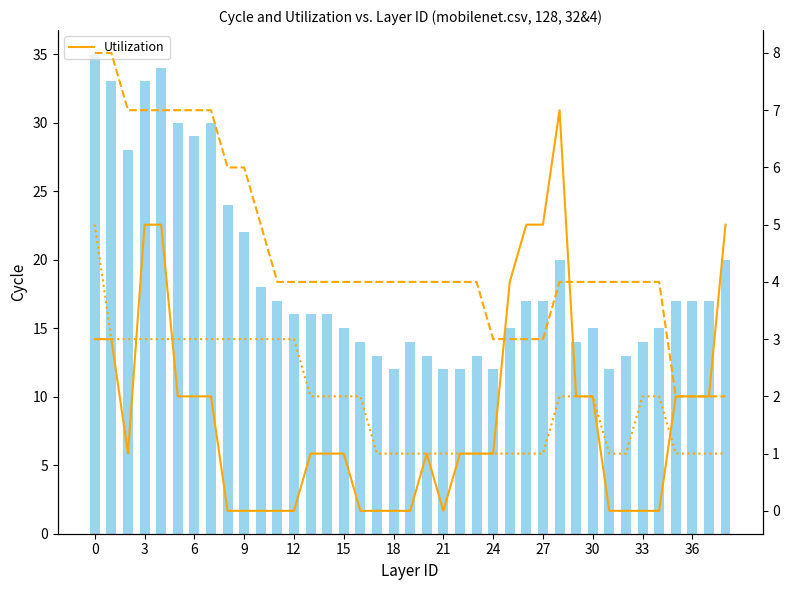

Read the VS value at 16.

2